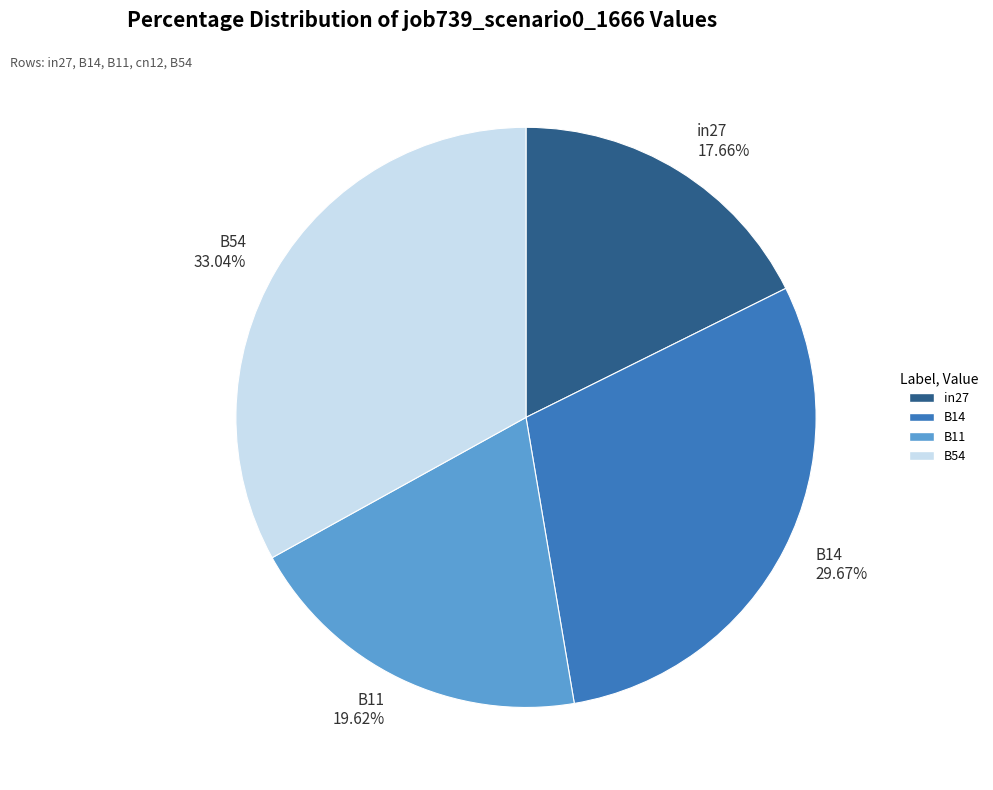

What percentage is the B14 slice, to the nearest percent?

30%